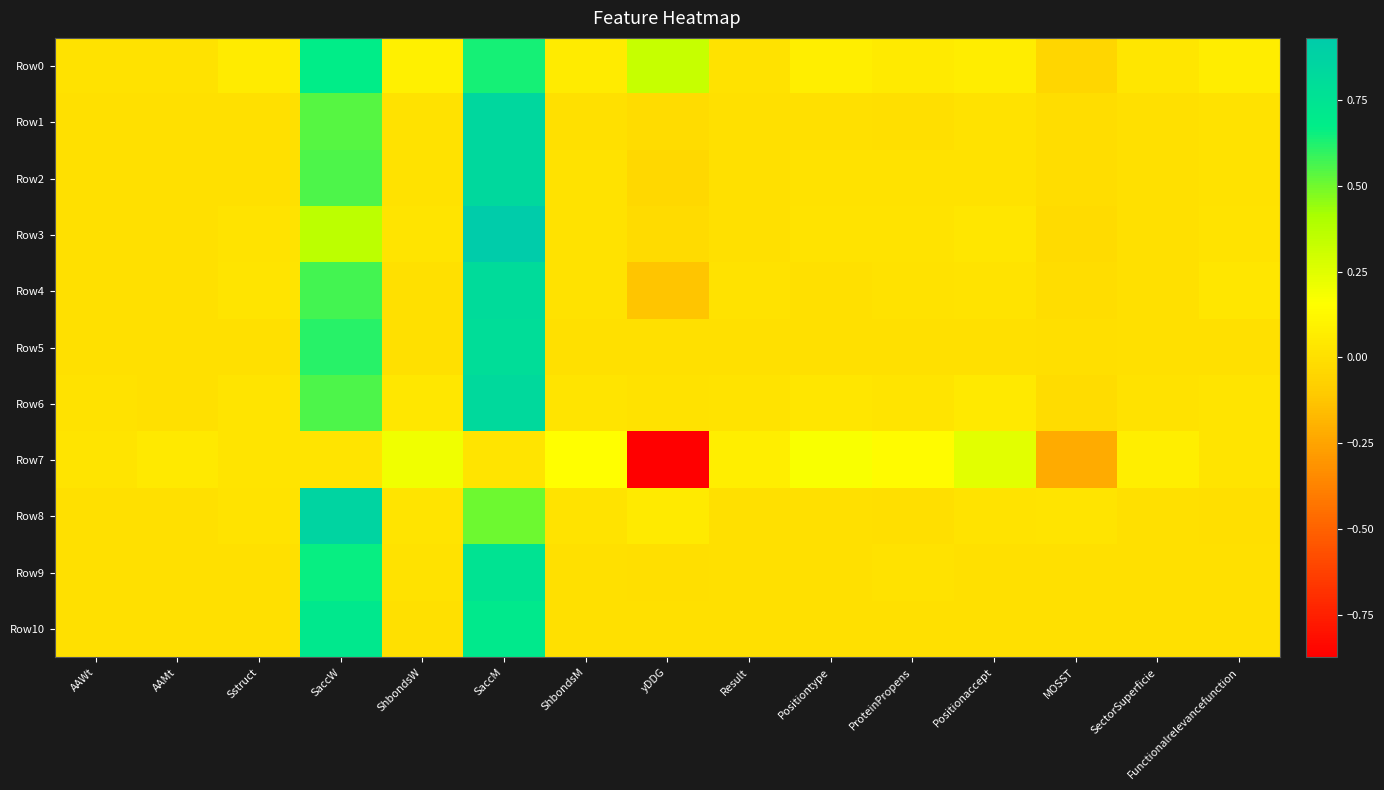

Reading left to right, transcribe all the data shown in this chart.

Row0: AAWt=0.0	AAMt=0.0	Sstruct=0.1	SaccW=0.7	ShbondsW=0.1	SaccM=0.6	ShbondsM=0.1	yDDG=0.3	Result=0.0	Positiontype=0.1	ProteinPropens=0.1	Positionaccept=0.1	MOSST=-0.0	SectorSuperficie=0.0	Functionalrelevancefunction=0.1
Row1: AAWt=0.0	AAMt=0.0	Sstruct=0.0	SaccW=0.5	ShbondsW=0.0	SaccM=0.8	ShbondsM=0.0	yDDG=-0.0	Result=0.0	Positiontype=0.0	ProteinPropens=0.0	Positionaccept=0.0	MOSST=-0.0	SectorSuperficie=0.0	Functionalrelevancefunction=0.0
Row2: AAWt=0.0	AAMt=0.0	Sstruct=0.0	SaccW=0.6	ShbondsW=0.0	SaccM=0.8	ShbondsM=0.0	yDDG=-0.0	Result=0.0	Positiontype=0.0	ProteinPropens=0.0	Positionaccept=0.0	MOSST=-0.0	SectorSuperficie=0.0	Functionalrelevancefunction=0.0
Row3: AAWt=0.0	AAMt=0.0	Sstruct=0.0	SaccW=0.4	ShbondsW=0.0	SaccM=0.9	ShbondsM=0.0	yDDG=-0.0	Result=0.0	Positiontype=0.0	ProteinPropens=0.0	Positionaccept=0.0	MOSST=-0.0	SectorSuperficie=0.0	Functionalrelevancefunction=0.0
Row4: AAWt=0.0	AAMt=0.0	Sstruct=0.0	SaccW=0.6	ShbondsW=0.0	SaccM=0.8	ShbondsM=0.0	yDDG=-0.1	Result=0.0	Positiontype=0.0	ProteinPropens=0.0	Positionaccept=0.0	MOSST=-0.0	SectorSuperficie=0.0	Functionalrelevancefunction=0.0
Row5: AAWt=0.0	AAMt=0.0	Sstruct=0.0	SaccW=0.6	ShbondsW=0.0	SaccM=0.8	ShbondsM=0.0	yDDG=0.0	Result=0.0	Positiontype=0.0	ProteinPropens=0.0	Positionaccept=0.0	MOSST=-0.0	SectorSuperficie=0.0	Functionalrelevancefunction=0.0
Row6: AAWt=0.0	AAMt=0.0	Sstruct=0.0	SaccW=0.6	ShbondsW=0.0	SaccM=0.8	ShbondsM=0.0	yDDG=0.0	Result=0.0	Positiontype=0.0	ProteinPropens=0.0	Positionaccept=0.0	MOSST=-0.0	SectorSuperficie=0.0	Functionalrelevancefunction=0.0
Row7: AAWt=0.0	AAMt=0.0	Sstruct=0.0	SaccW=0.0	ShbondsW=0.2	SaccM=0.0	ShbondsM=0.1	yDDG=-0.9	Result=0.1	Positiontype=0.2	ProteinPropens=0.1	Positionaccept=0.2	MOSST=-0.2	SectorSuperficie=0.1	Functionalrelevancefunction=0.0
Row8: AAWt=0.0	AAMt=0.0	Sstruct=0.0	SaccW=0.9	ShbondsW=0.0	SaccM=0.5	ShbondsM=0.0	yDDG=0.1	Result=0.0	Positiontype=0.0	ProteinPropens=0.0	Positionaccept=0.0	MOSST=0.0	SectorSuperficie=0.0	Functionalrelevancefunction=0.0
Row9: AAWt=0.0	AAMt=0.0	Sstruct=0.0	SaccW=0.7	ShbondsW=0.0	SaccM=0.7	ShbondsM=0.0	yDDG=0.0	Result=0.0	Positiontype=0.0	ProteinPropens=0.0	Positionaccept=0.0	MOSST=0.0	SectorSuperficie=0.0	Functionalrelevancefunction=0.0
Row10: AAWt=0.0	AAMt=0.0	Sstruct=0.0	SaccW=0.7	ShbondsW=0.0	SaccM=0.7	ShbondsM=0.0	yDDG=0.0	Result=0.0	Positiontype=0.0	ProteinPropens=0.0	Positionaccept=0.0	MOSST=0.0	SectorSuperficie=0.0	Functionalrelevancefunction=0.0